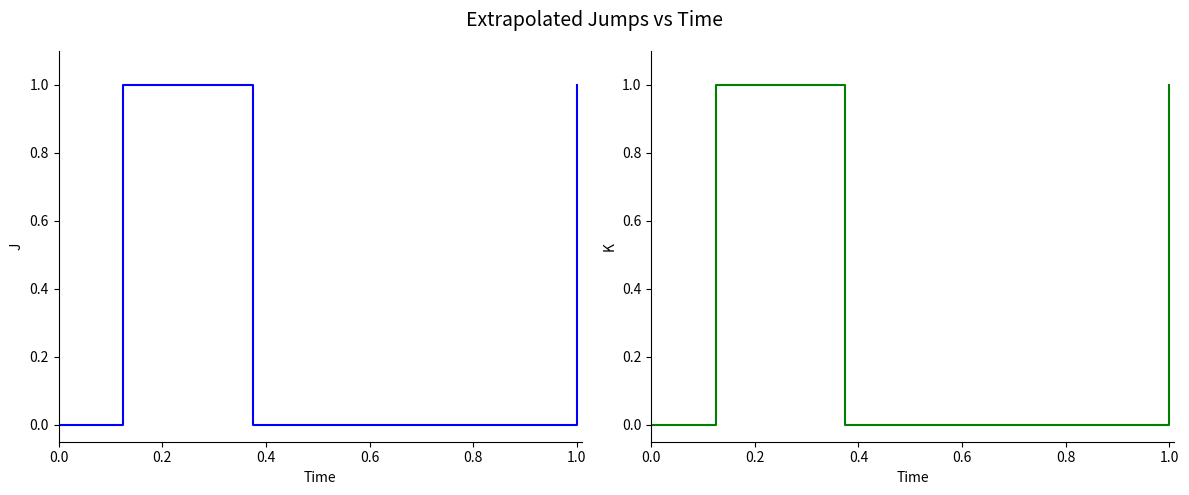

Count the J values in the range 0 to 1.

9